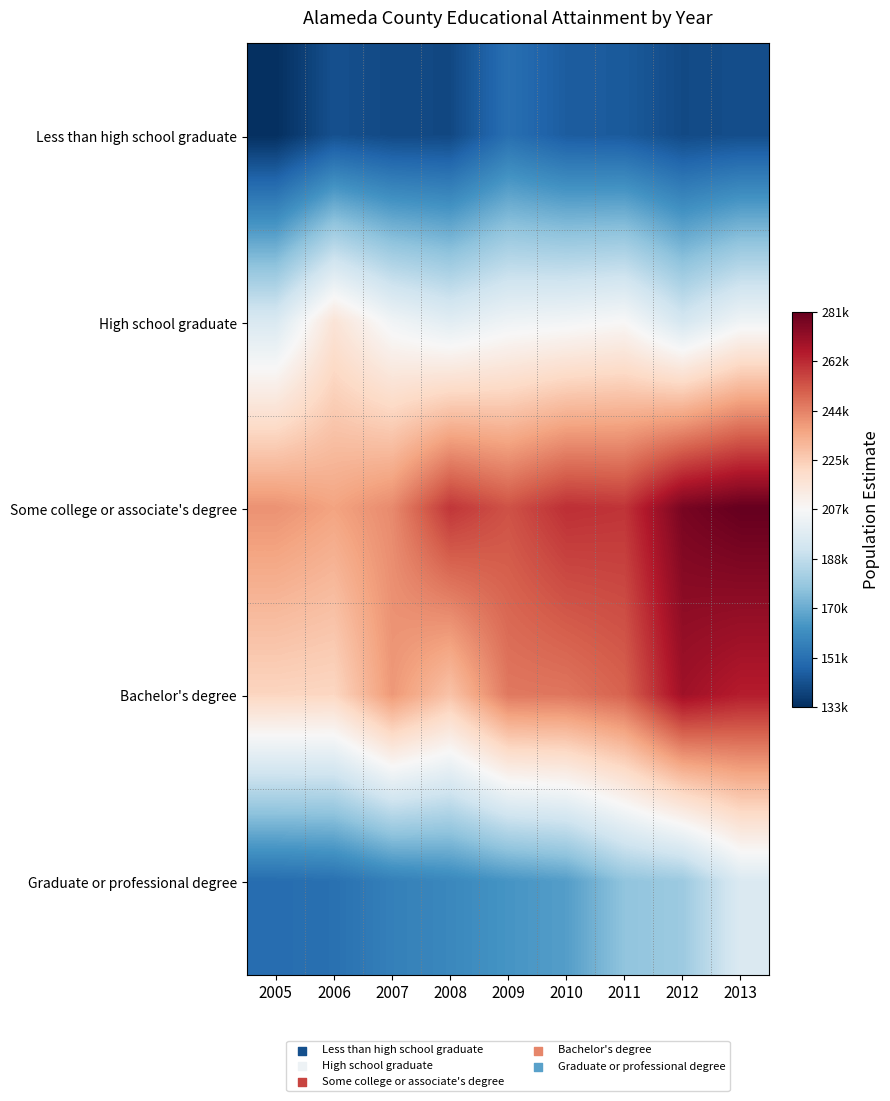

Reading left to right, extract all data points from this chart.

Less than high school graduate: 2005=132799	2006=142043	2007=139841	2008=139684	2009=150876	2010=145346	2011=144729	2012=140204	2013=141206
High school graduate: 2005=195641	2006=216536	2007=204162	2008=198510	2009=203370	2010=204665	2011=206817	2012=193829	2013=203802
Some college or associate's degree: 2005=240228	2006=236296	2007=241929	2008=259539	2009=253762	2010=260965	2011=259919	2012=276966	2013=280683
Bachelor's degree: 2005=222762	2006=222270	2007=238811	2008=227981	2009=245690	2010=246174	2011=250311	2012=269210	2013=264739
Graduate or professional degree: 2005=150429	2006=151363	2007=156422	2008=158973	2009=163098	2010=165798	2011=177254	2012=179815	2013=196151